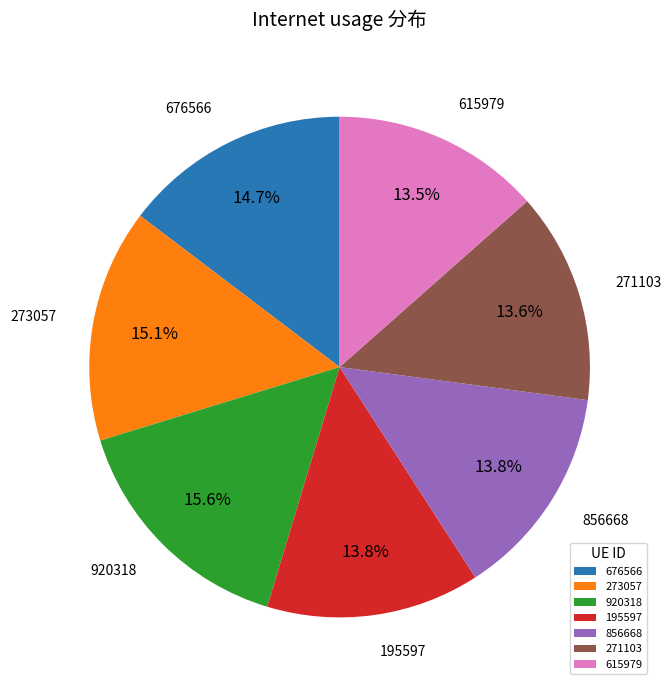

To the nearest percent, what portion does 676566 represent?

15%